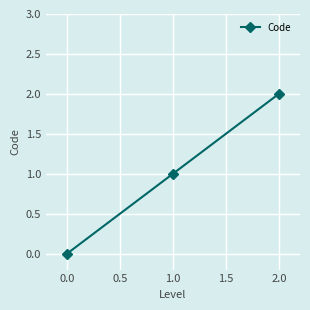

What is the sum of all values?

3